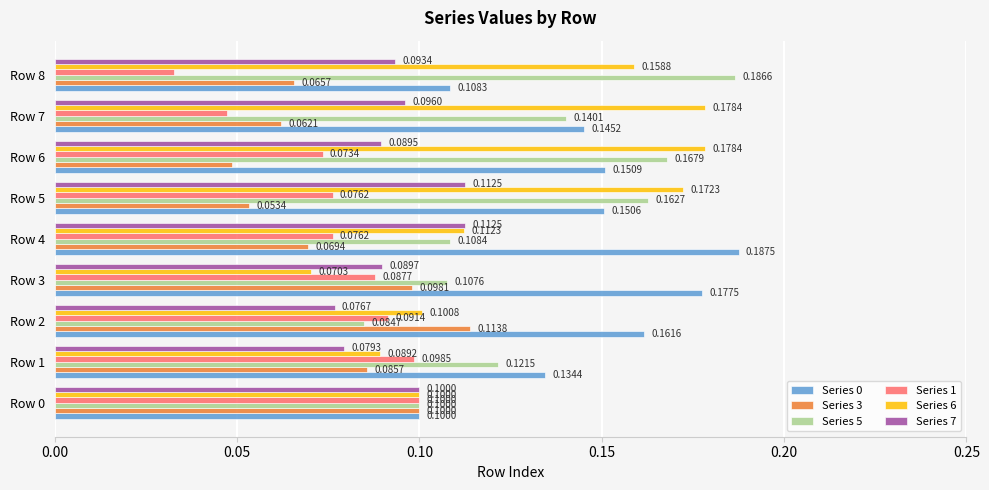

Which series has the widest spread of values?

Series 6